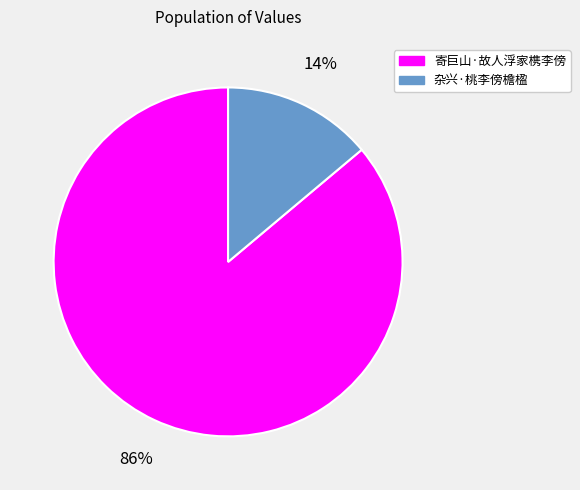

Rank the categories by value from lowest to highest.

杂兴·桃李傍檐楹, 寄巨山·故人浮家槜李傍